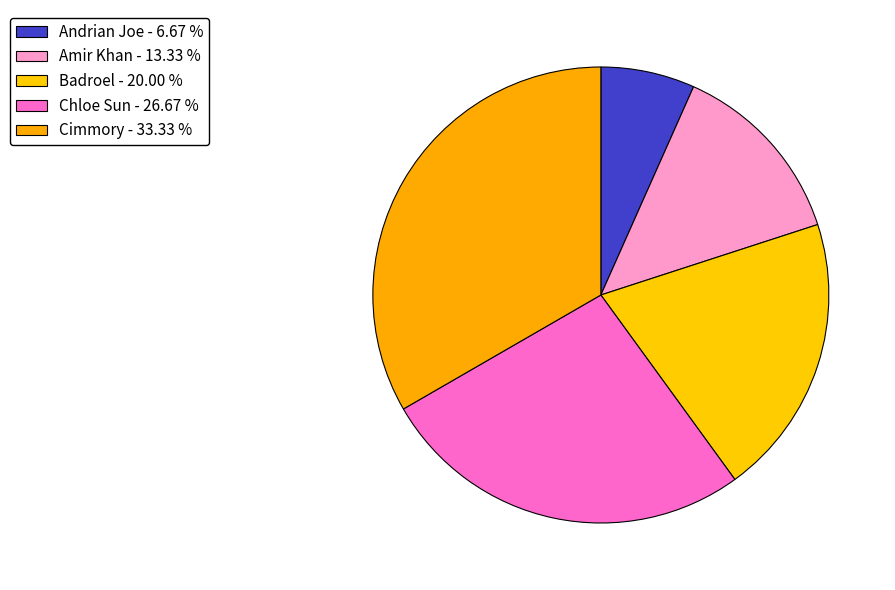

Count the number of slices in the pie.

5